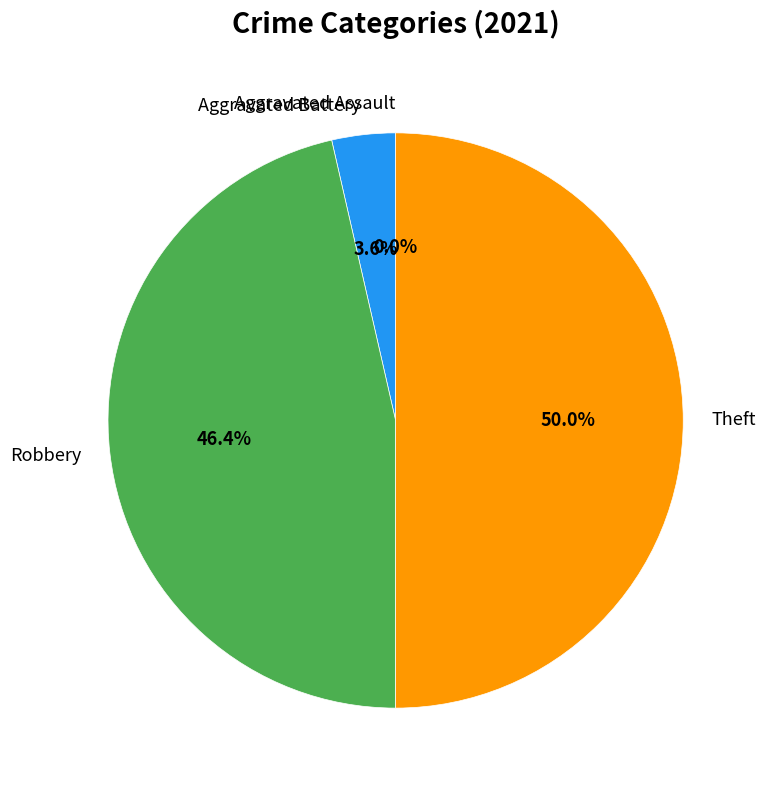

Which slice is the largest?

Theft